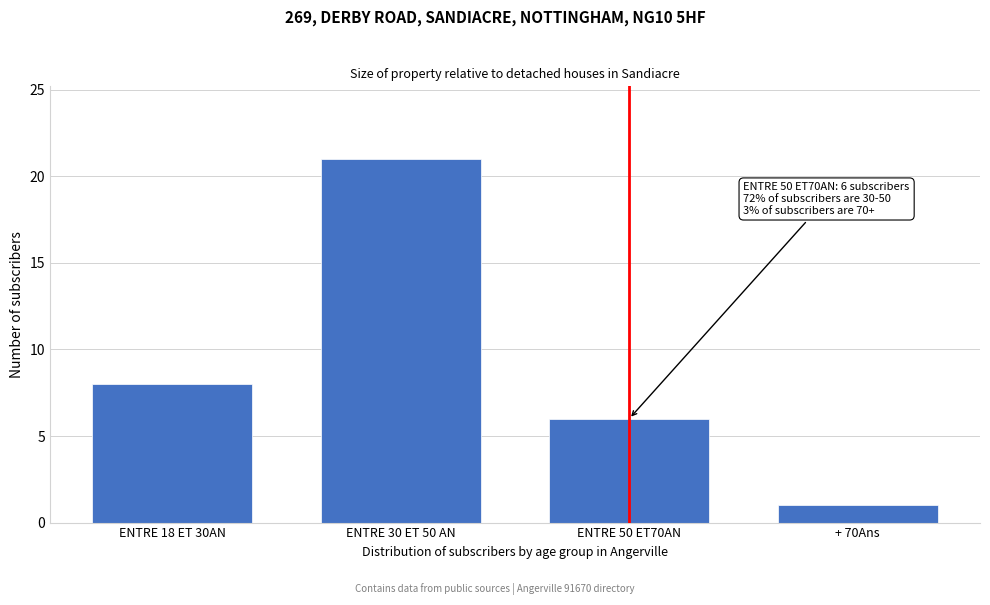

Reading left to right, extract all data points from this chart.

8	21	6	1